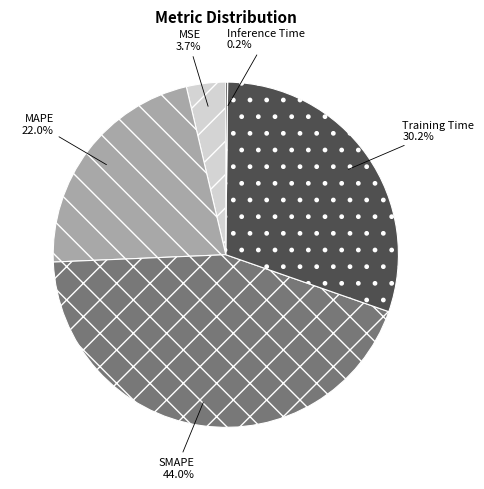

Between MAPE and MSE, which is larger?

MAPE